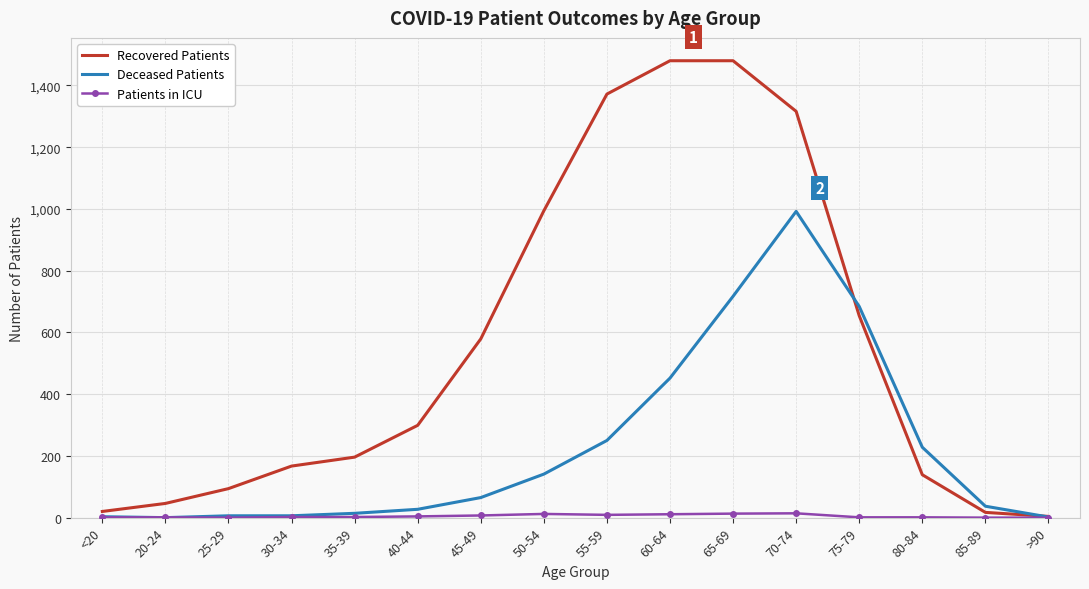

At which label is Deceased Patients closest to 496?

60-64